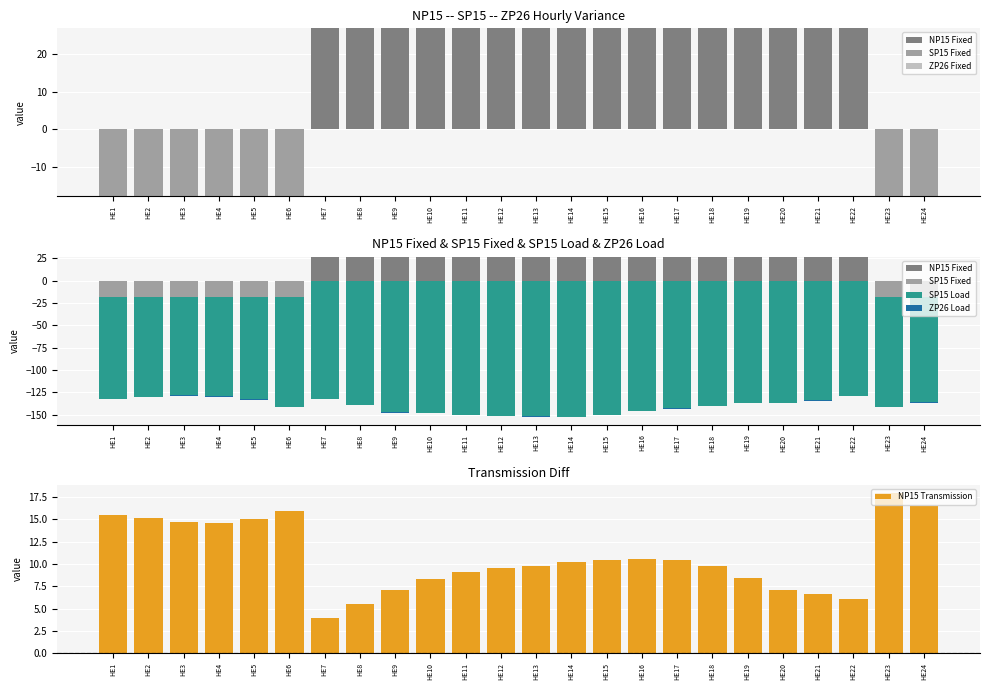

How many distinct data groups are displayed?

6